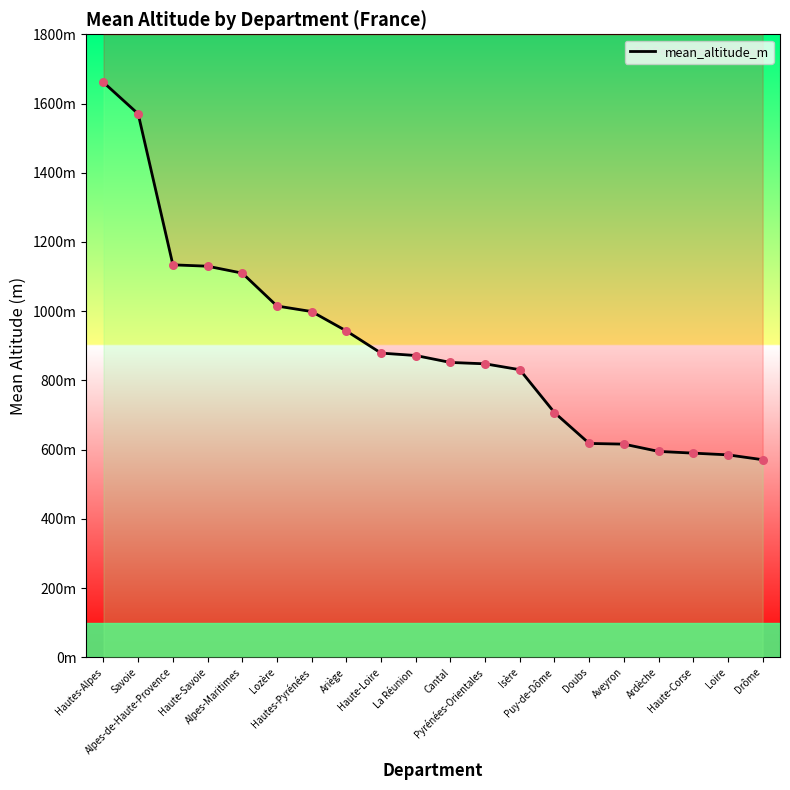

Approximately how many times larger is the value at Doubs compared to Haute-Savoie?

0.5